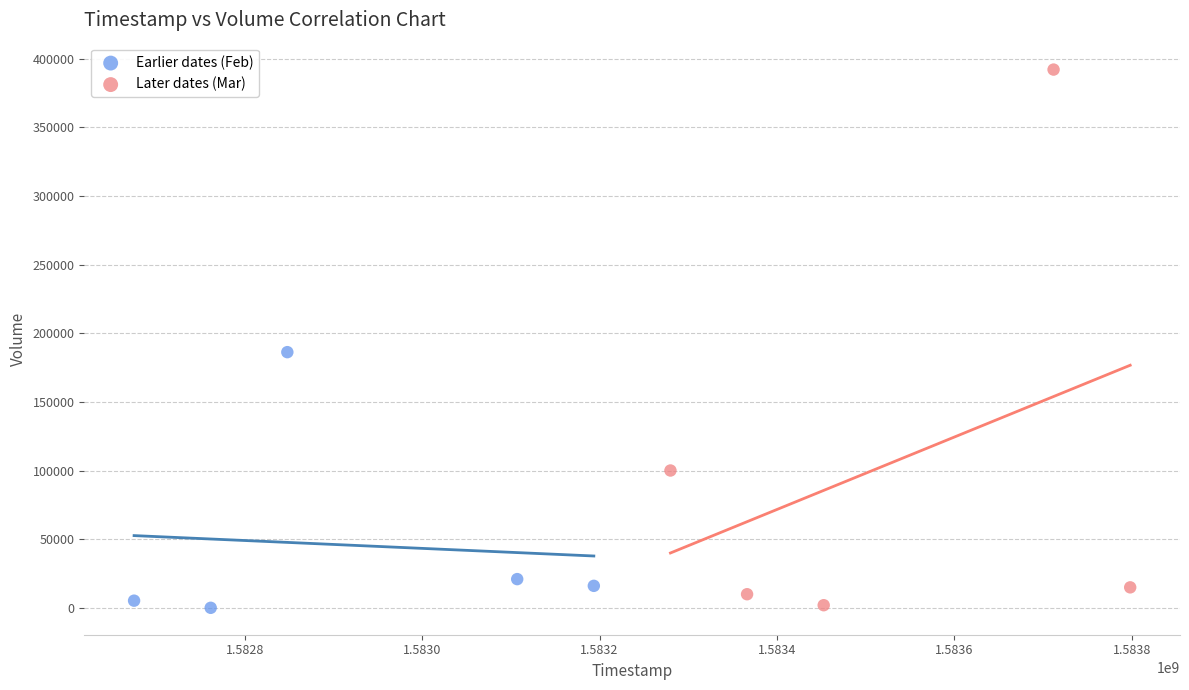

Which series has the widest spread of Y values?

Later dates (Mar)